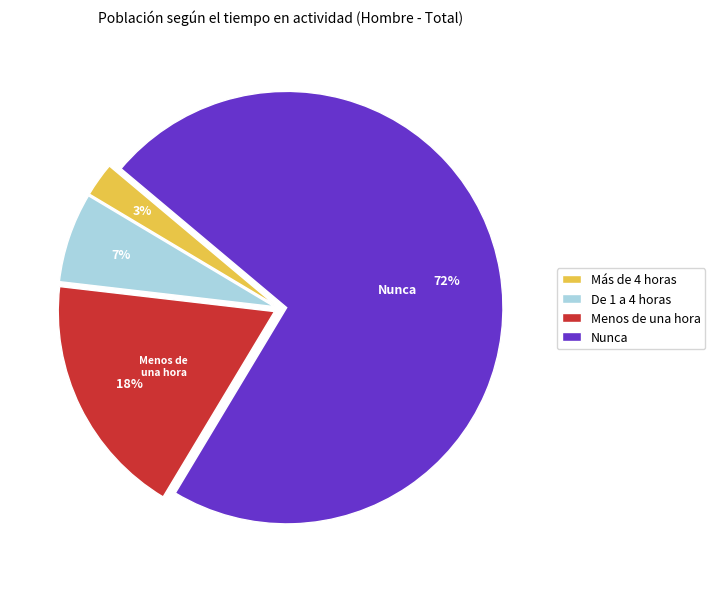

True or false: Más de 4 horas accounts for 3% of the total.

True